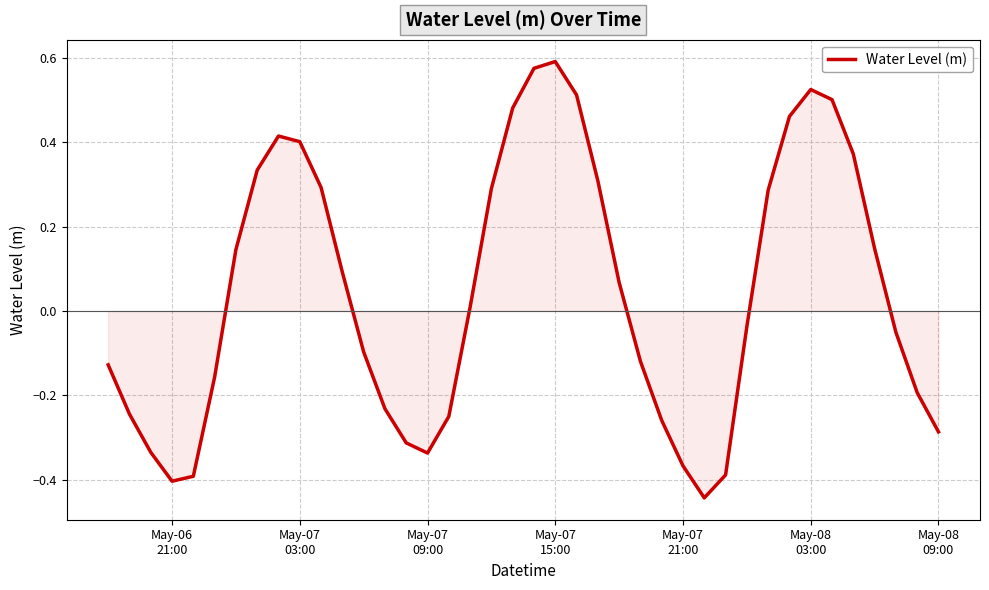

What is the difference between the maximum and minimum values?

1.0